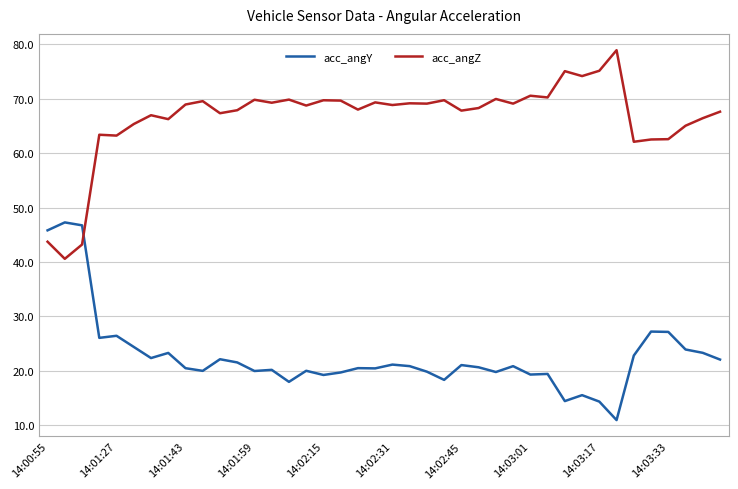

What is the smallest value displayed?

10.9